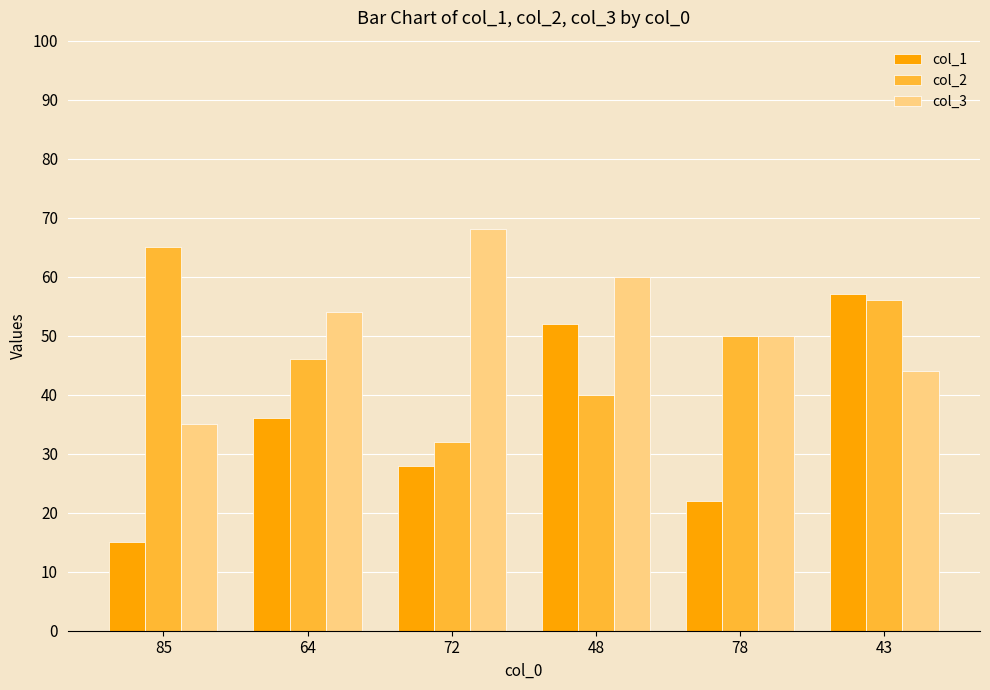

Reading left to right, list all the values displayed in this chart.

col_1: 15	36	28	52	22	57
col_2: 65	46	32	40	50	56
col_3: 35	54	68	60	50	44